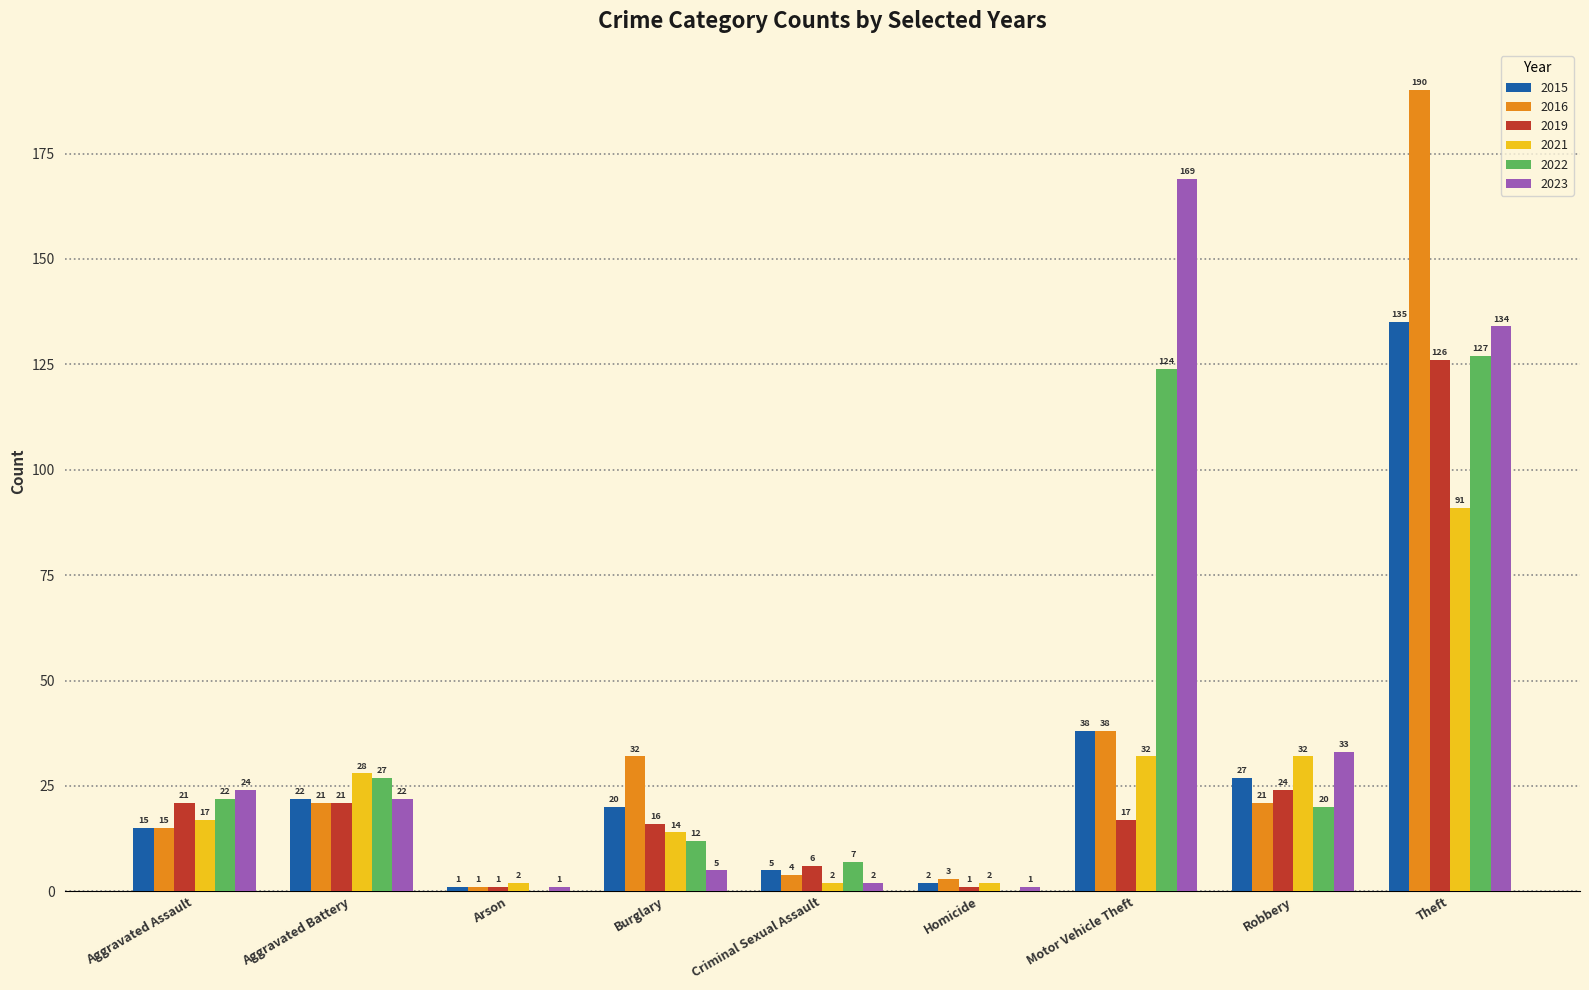

Does the chart contain stacked bars?

No